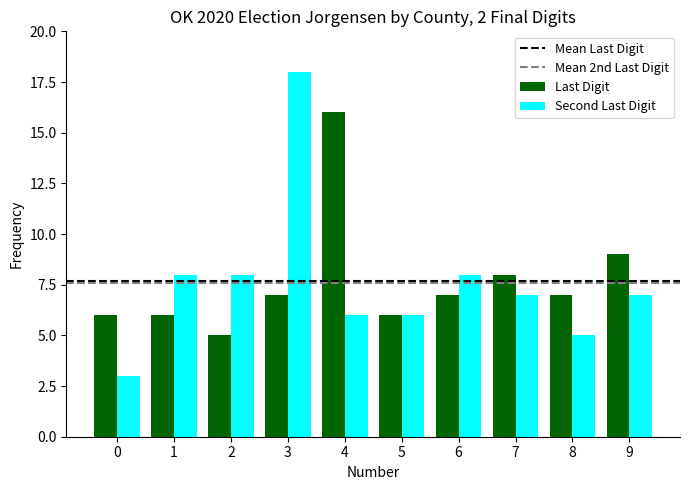

What is the average value of the Last Digit series?

8